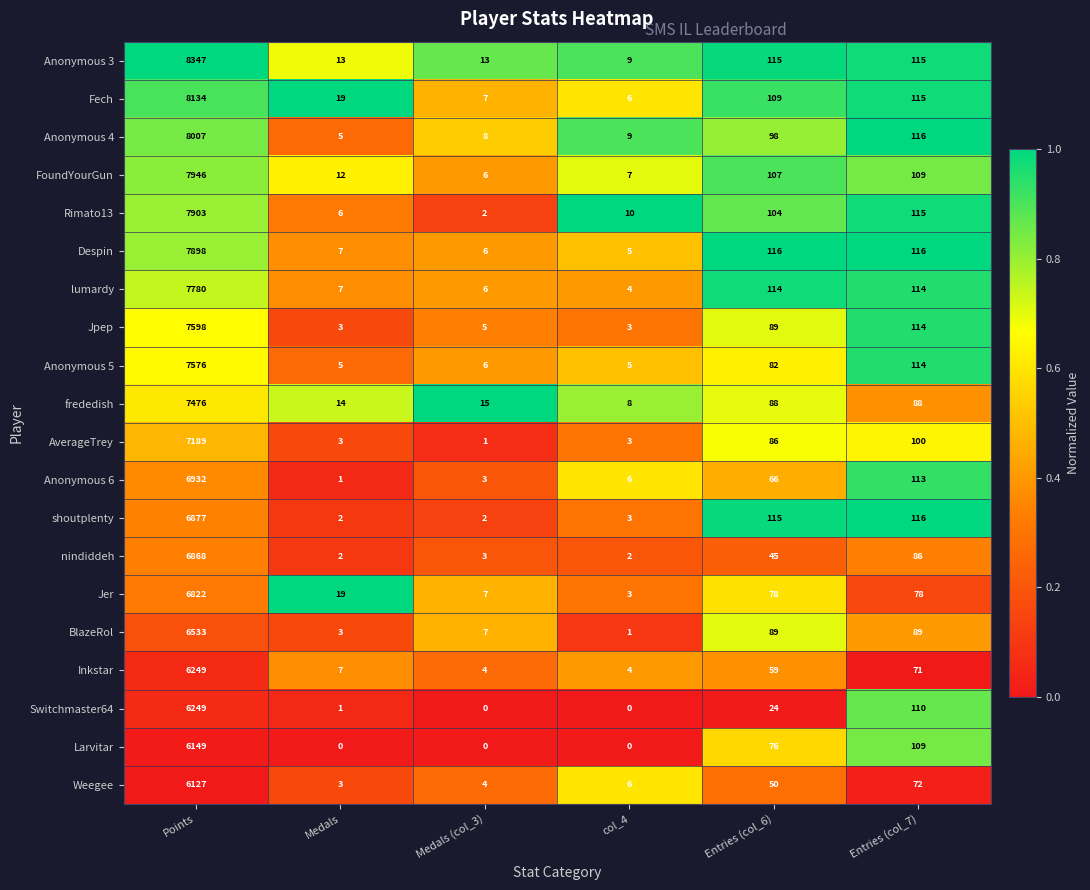

At which category is the sum across all series the highest?

Points